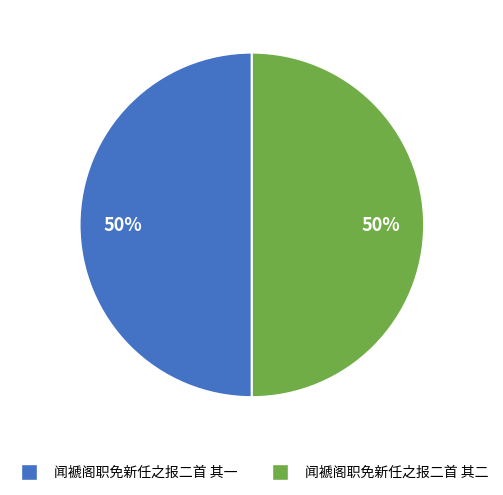

Approximately how many times larger is the value at 闻褫阁职免新任之报二首 其一 compared to 闻褫阁职免新任之报二首 其二?

1.0